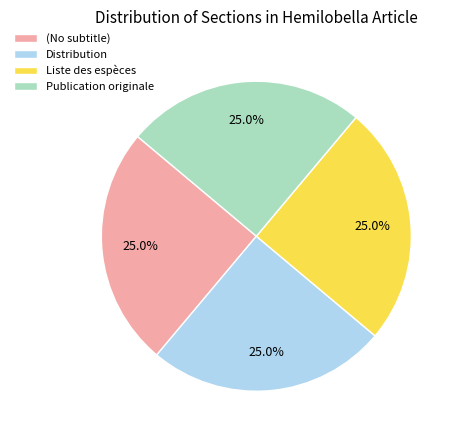

To the nearest percent, what percentage of the pie is Distribution?

25%